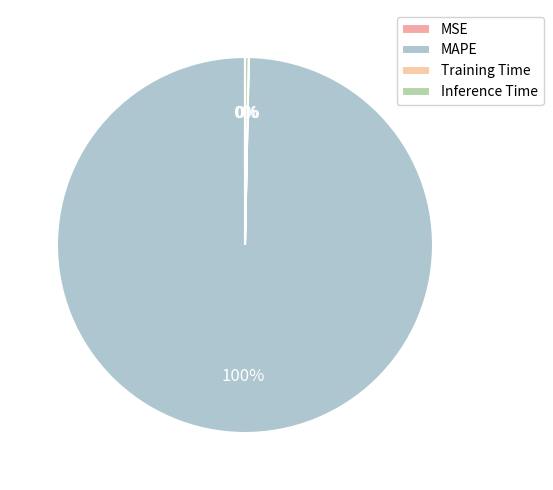

What is the largest slice in the pie chart?

MAPE